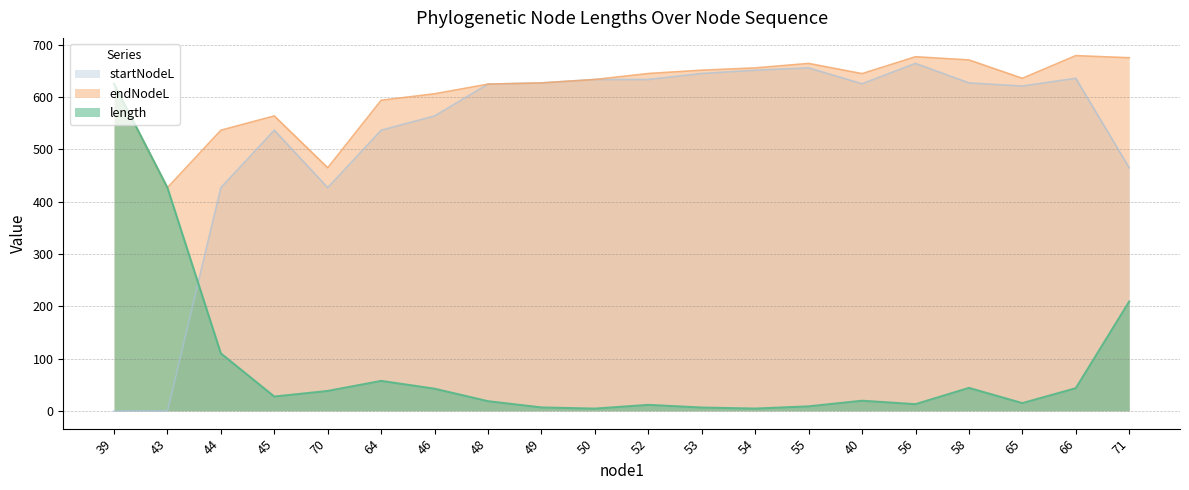

The startNodeL series shows 443.3 at 50. True or false?

False